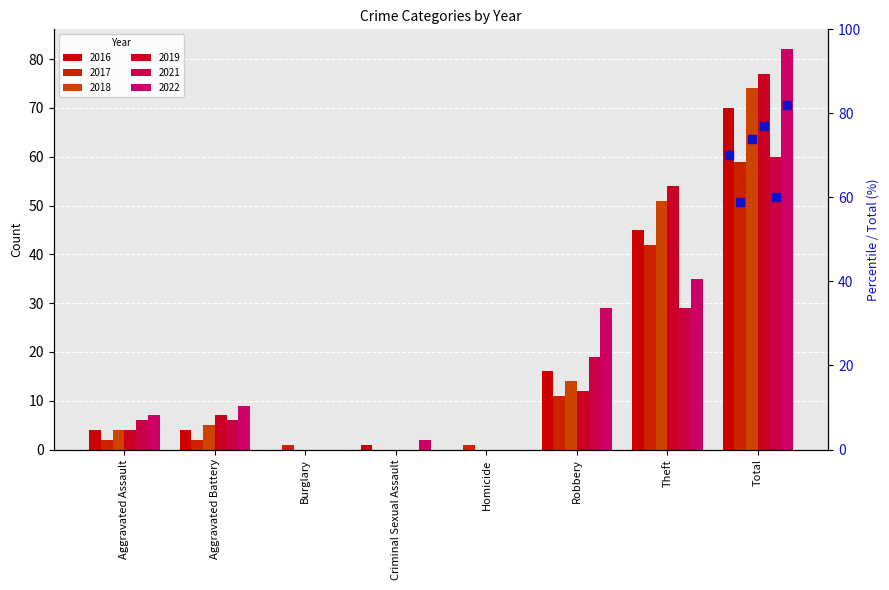

At how many categories does at least one series exceed 78?

1